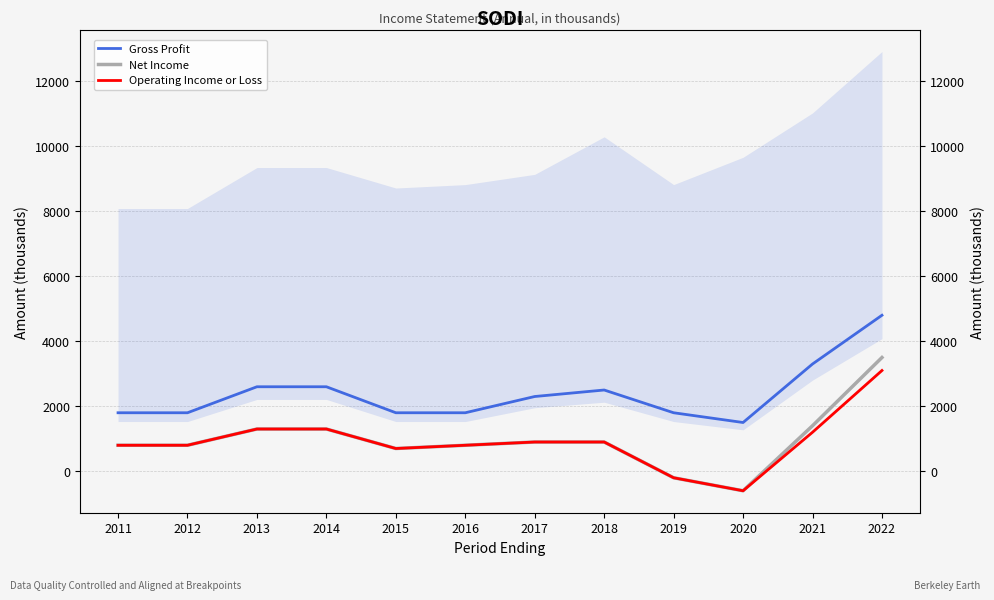

How many values in Operating Income or Loss are above zero?

10